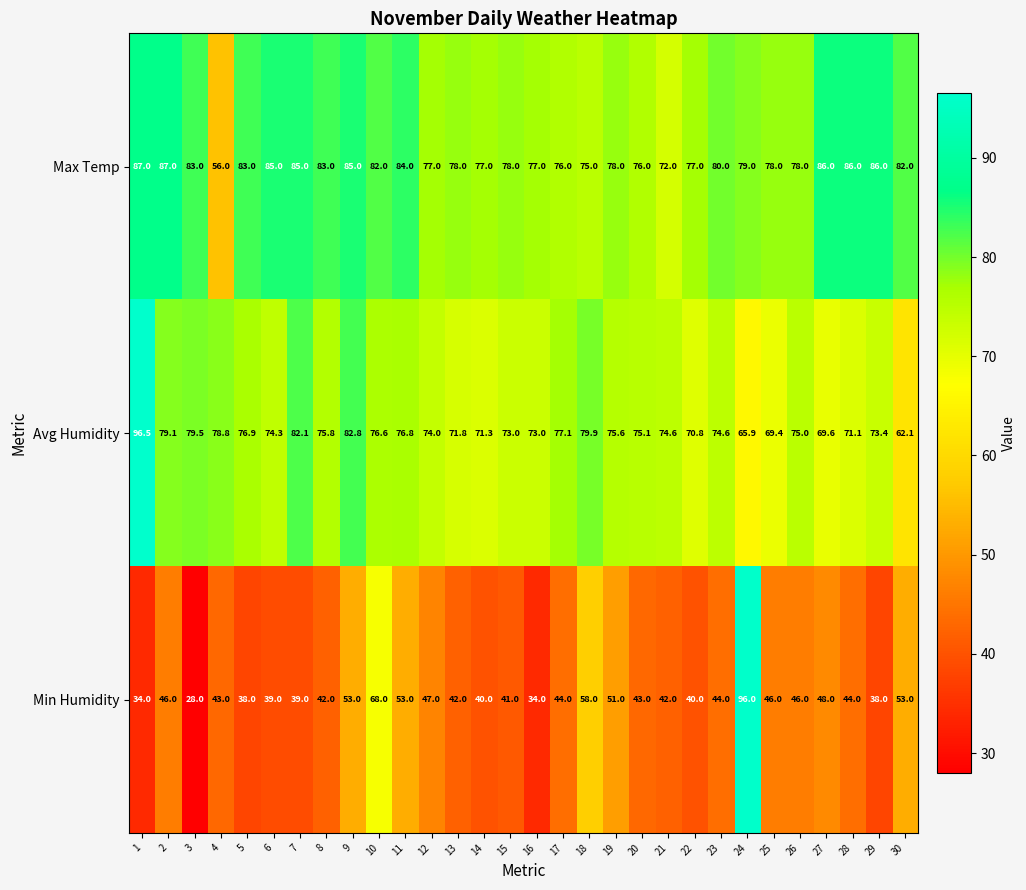

Count the number of data series in this chart.

3